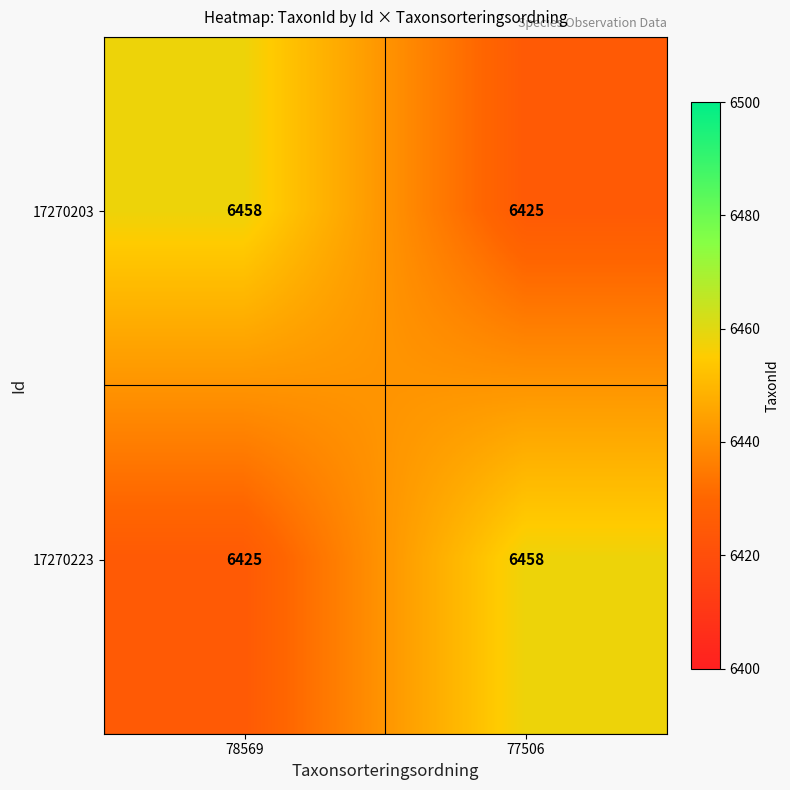

What is the spread (max minus min) of values at 78569?

33